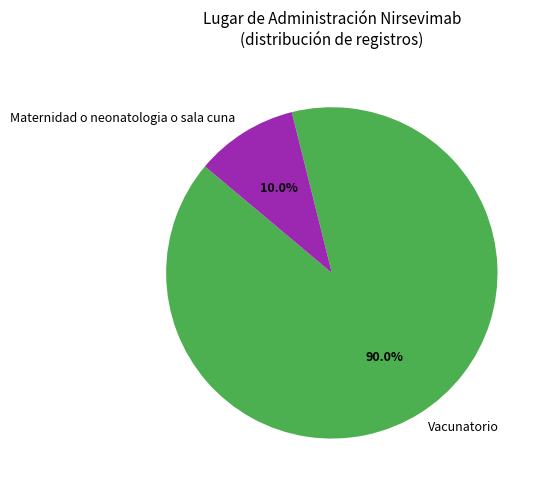

Which category accounts for the majority?

Vacunatorio